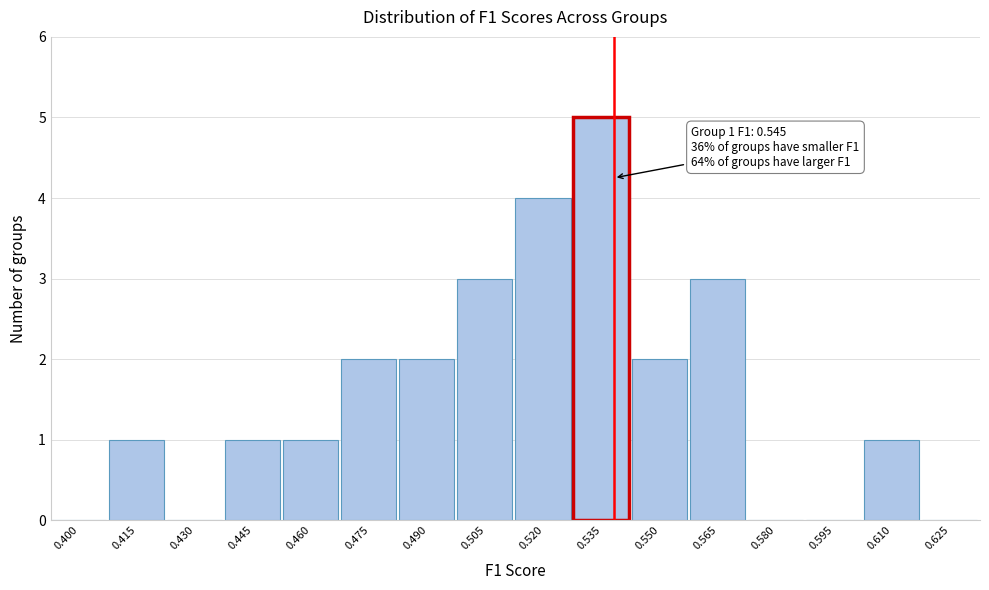

Reading left to right, extract all data points from this chart.

0.400=0	0.415=1	0.430=0	0.445=1	0.460=1	0.475=2	0.490=2	0.505=3	0.520=4	0.535=5	0.550=2	0.565=3	0.580=0	0.595=0	0.610=1	0.625=0